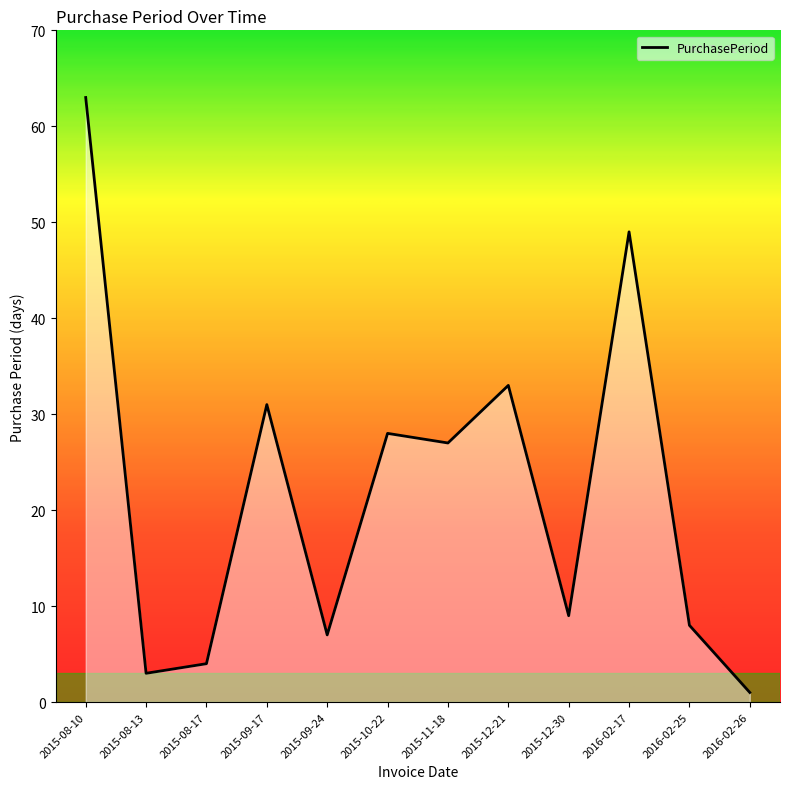

List the labels in order of value, largest first.

2015-08-10, 2016-02-17, 2015-12-21, 2015-09-17, 2015-10-22, 2015-11-18, 2015-12-30, 2016-02-25, 2015-09-24, 2015-08-17, 2015-08-13, 2016-02-26